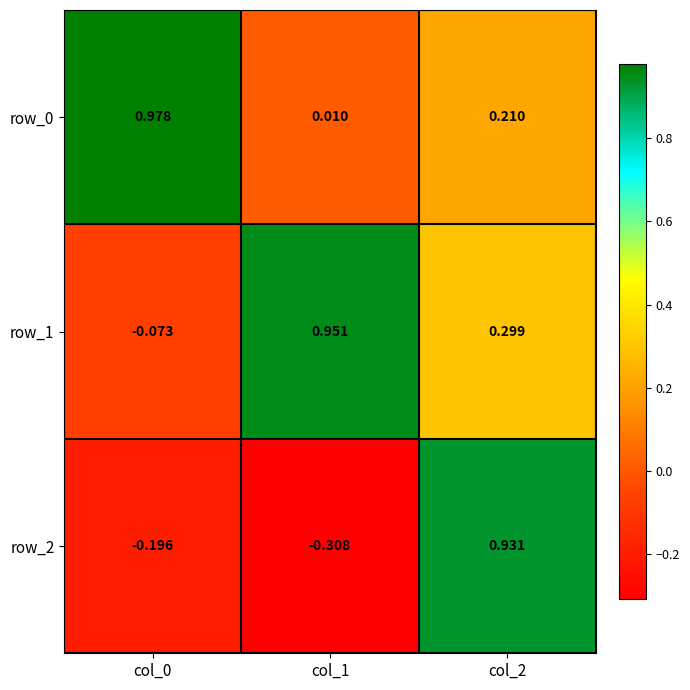

How many data points does each series have?

3